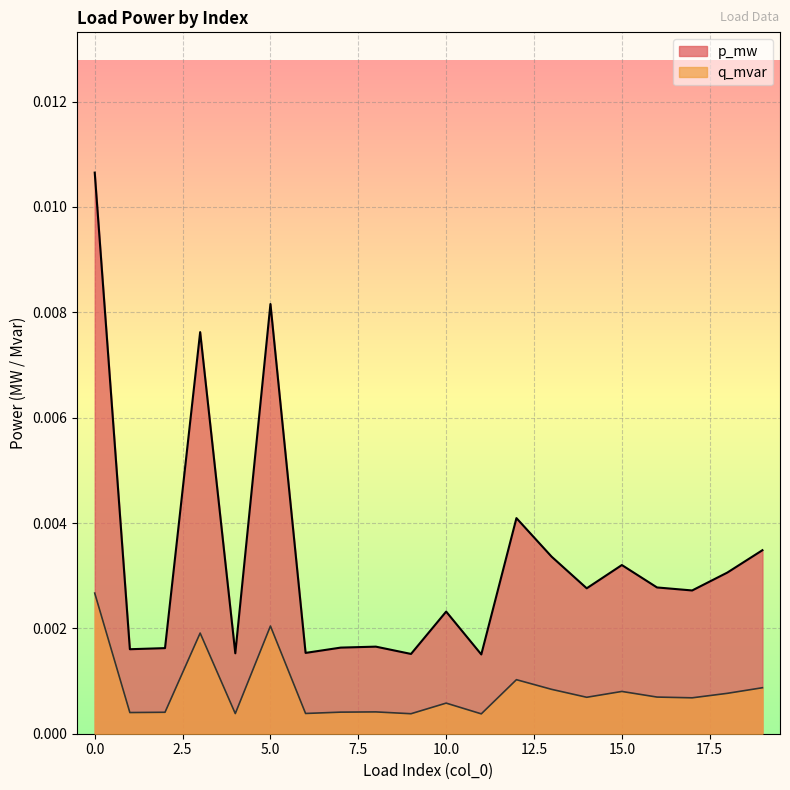

How many distinct data groups are displayed?

2